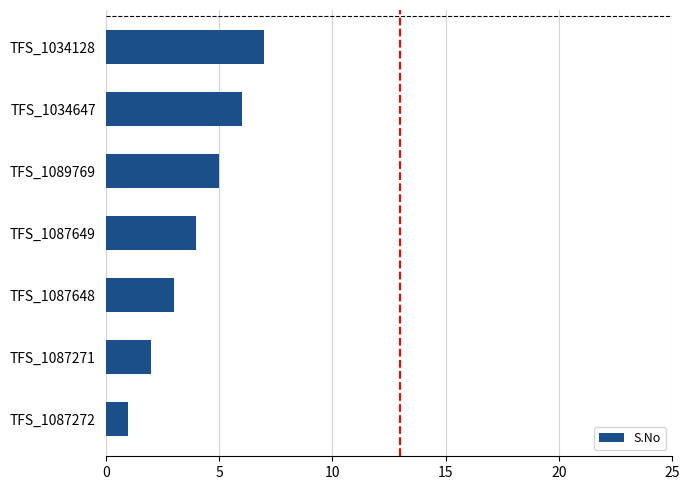

What is the minimum value shown in the chart?

1